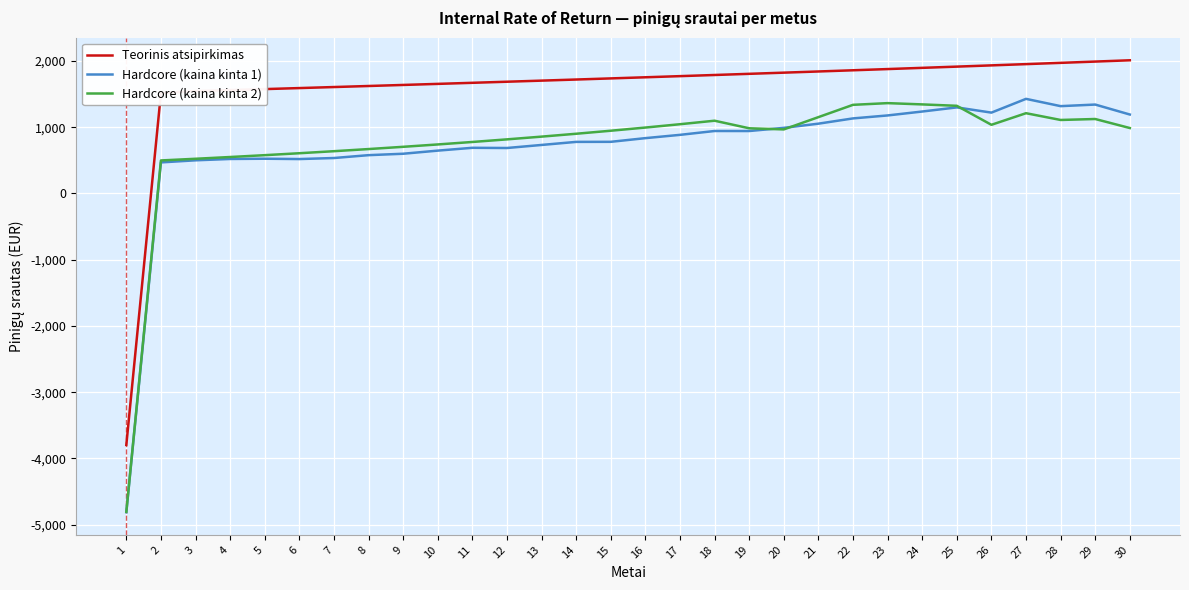

Which series has the largest total across all categories?

Teorinis atsipirkimas